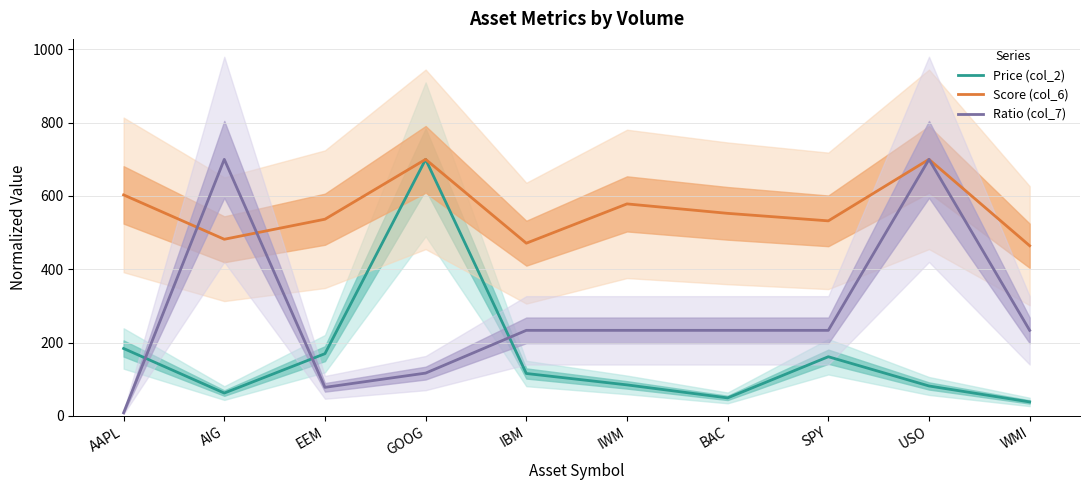

Read the Price (col_2) value at BAC.

49.0